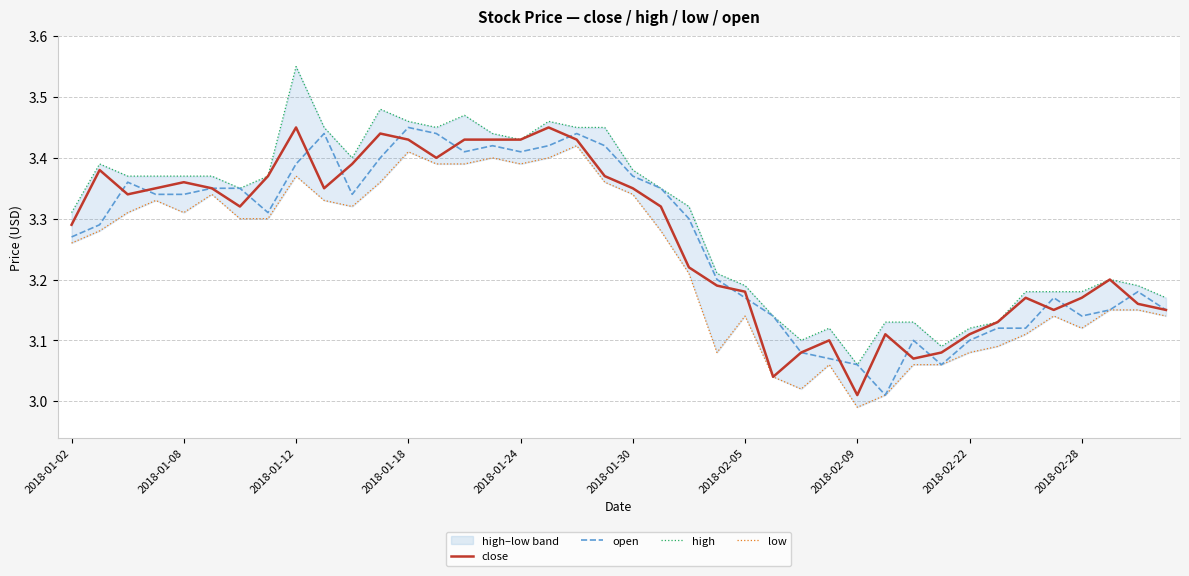

What is the difference between the maximum and second lowest values in the open series?

0.4